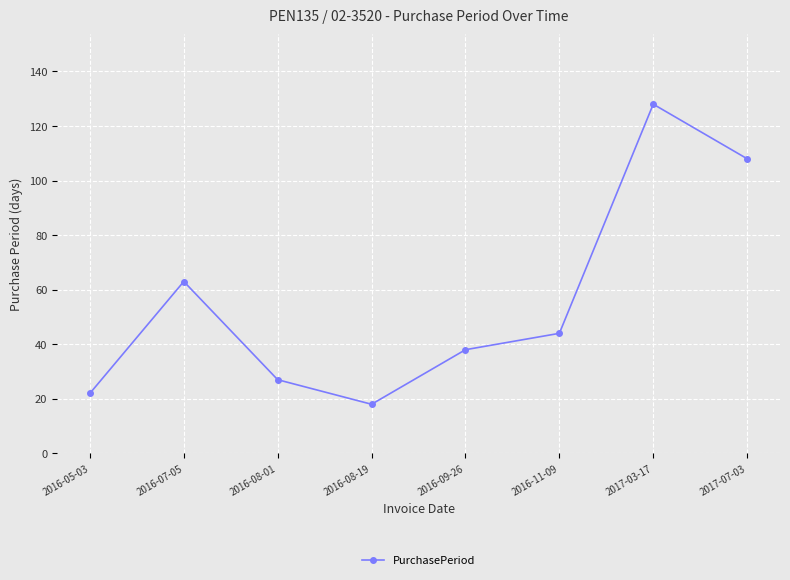

Which has a higher value, 2016-08-01 or 2016-11-09?

2016-11-09